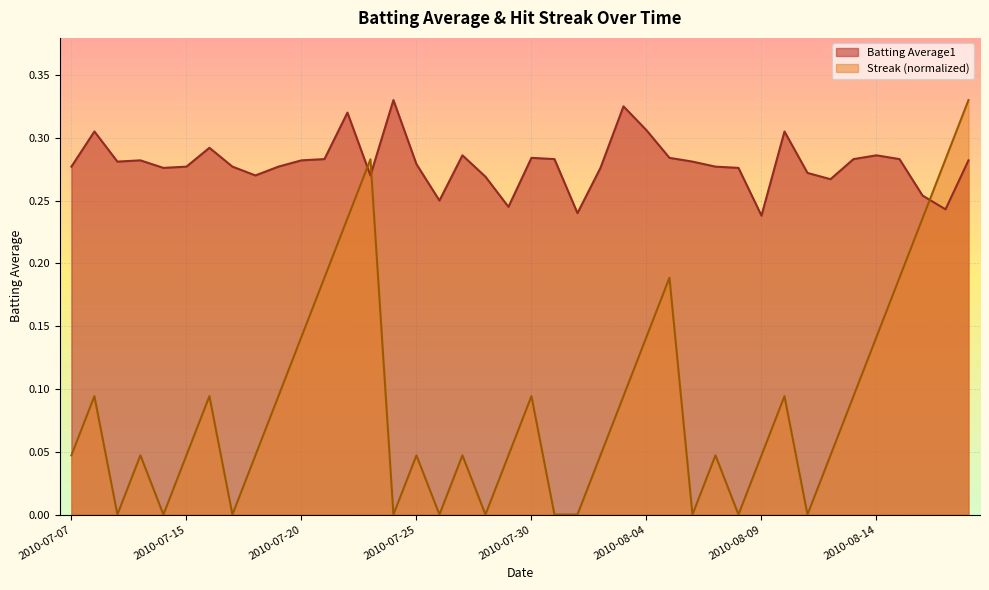

Is it true that Batting Average1 equals 0.5 at 2010-07-16?

False